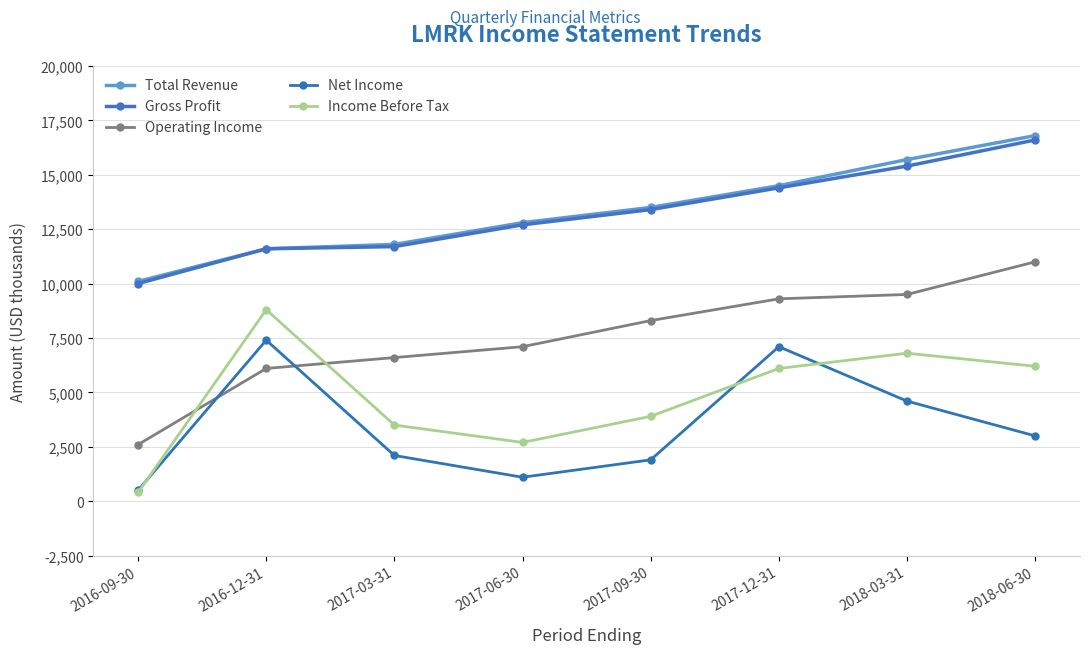

How many values in the Total Revenue series are below 13500?

4